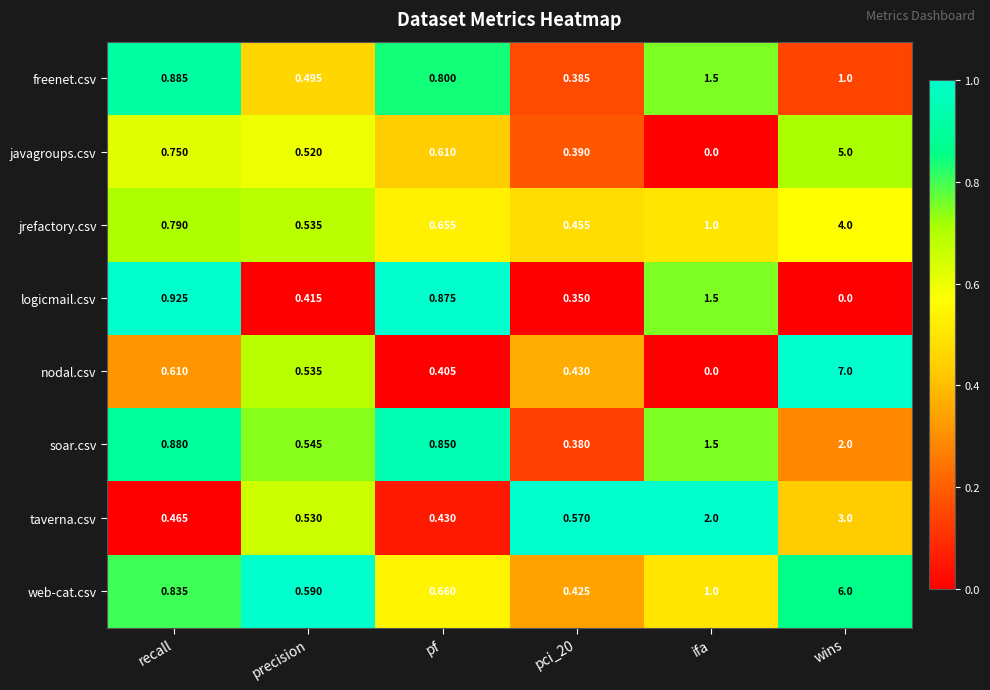

Rank the series at wins from lowest to highest value.

logicmail.csv, freenet.csv, soar.csv, taverna.csv, jrefactory.csv, javagroups.csv, web-cat.csv, nodal.csv